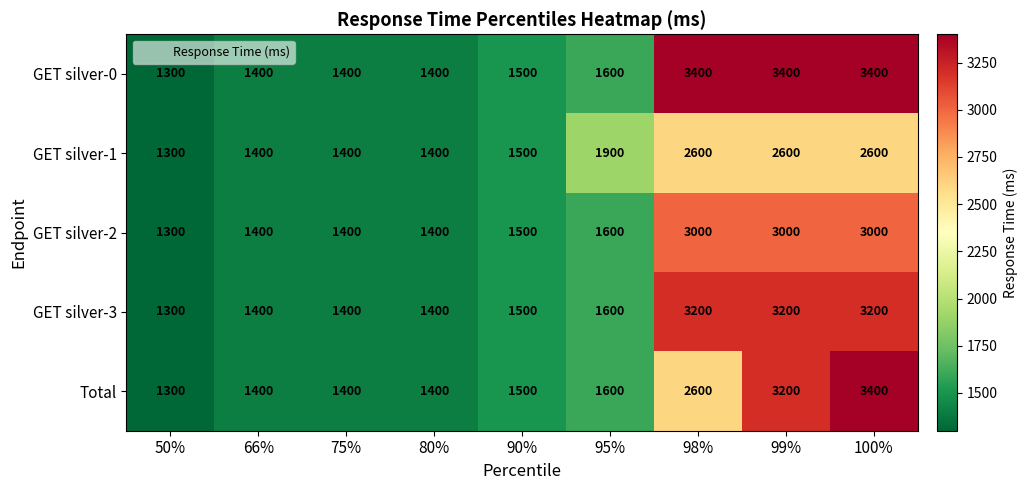

What is the difference between the second highest and minimum values in the GET silver-3 series?

1900